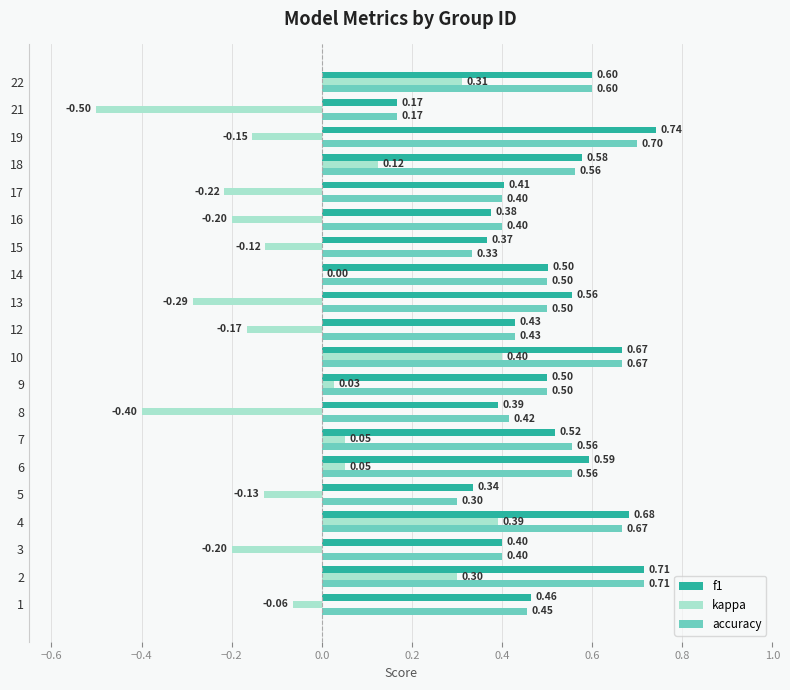

What is the sum of all f1 values?

10.0